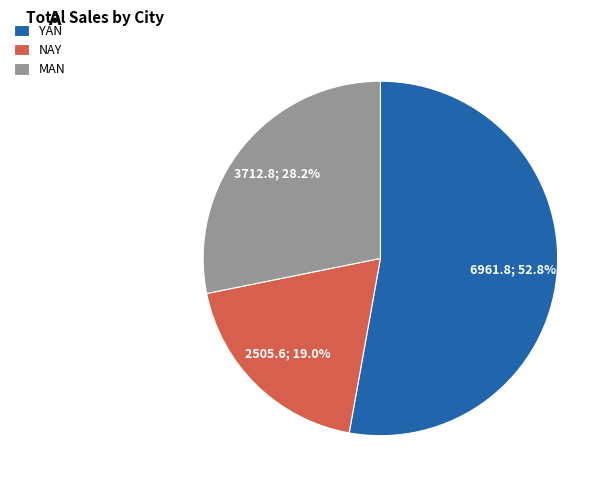

Which slice is the largest?

YAN